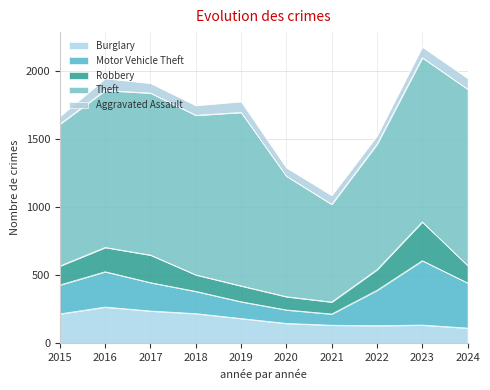

List the labels in order of Aggravated Assault value, largest first.

2016, 2019, 2024, 2023, 2017, 2018, 2021, 2020, 2022, 2015